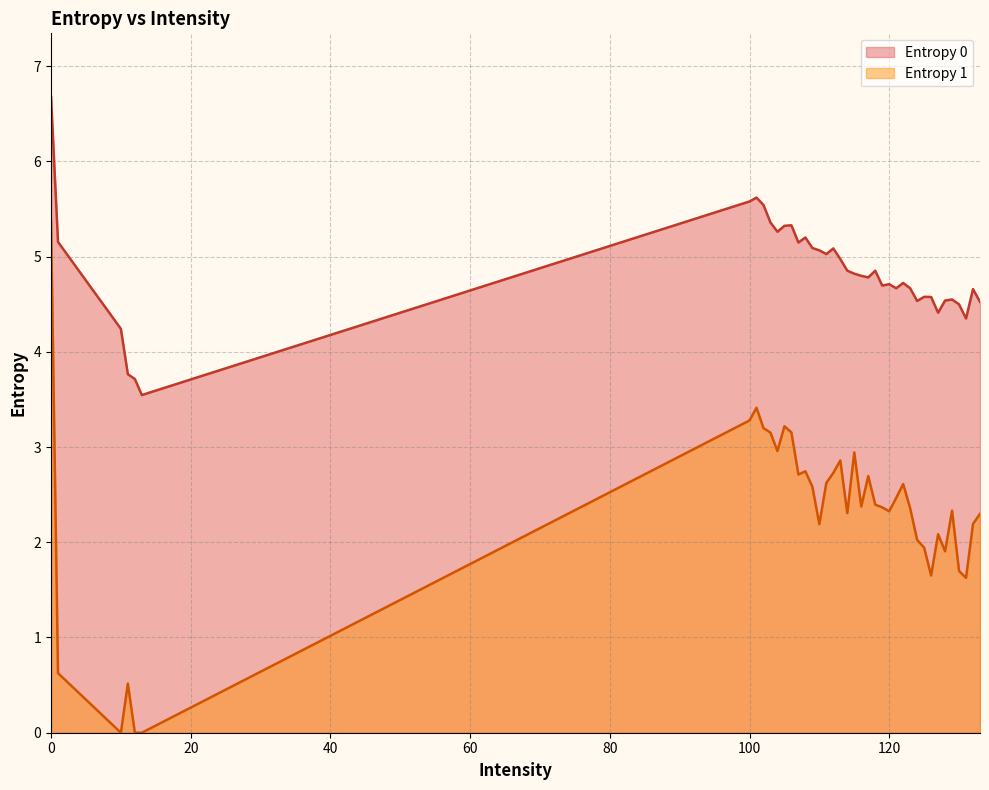

List the series in order of their overall mean, highest first.

Entropy 0, Entropy 1